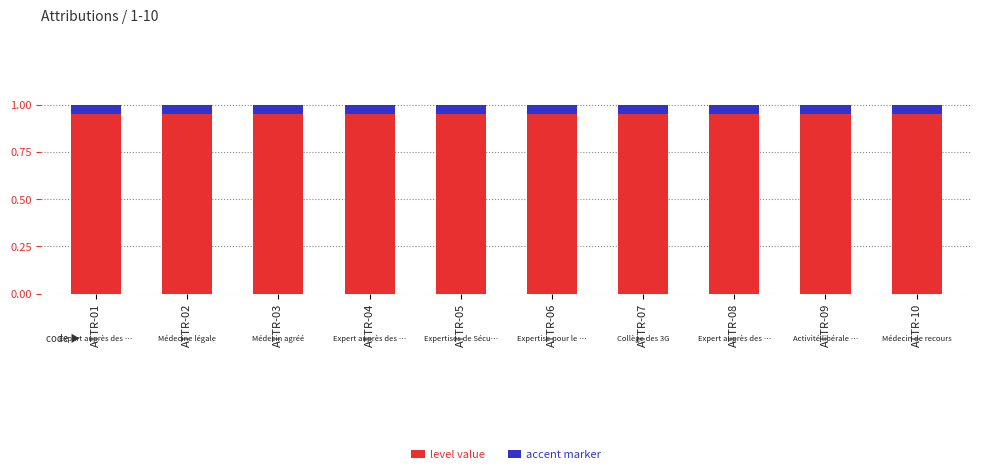

Which category has the highest value in the accent marker series?

ATTR-01